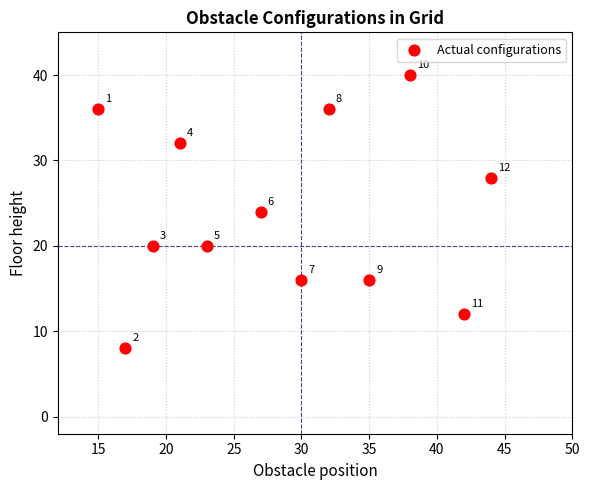

What is the range of Y values (max minus min)?

32